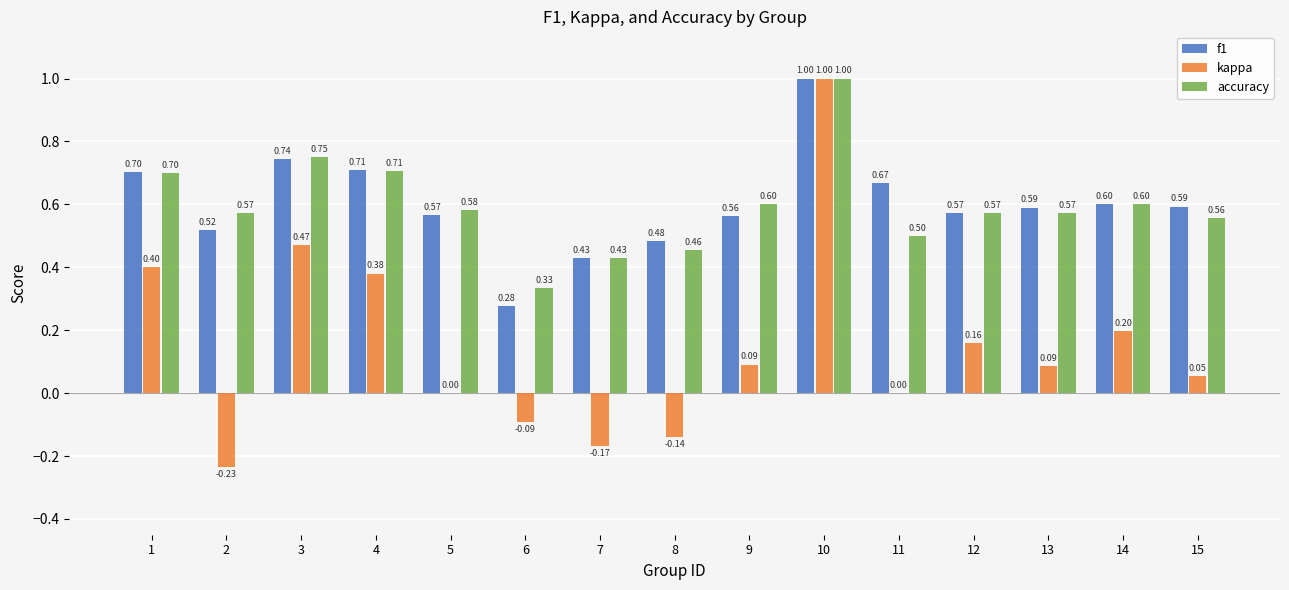

Count the number of categories in the chart.

15